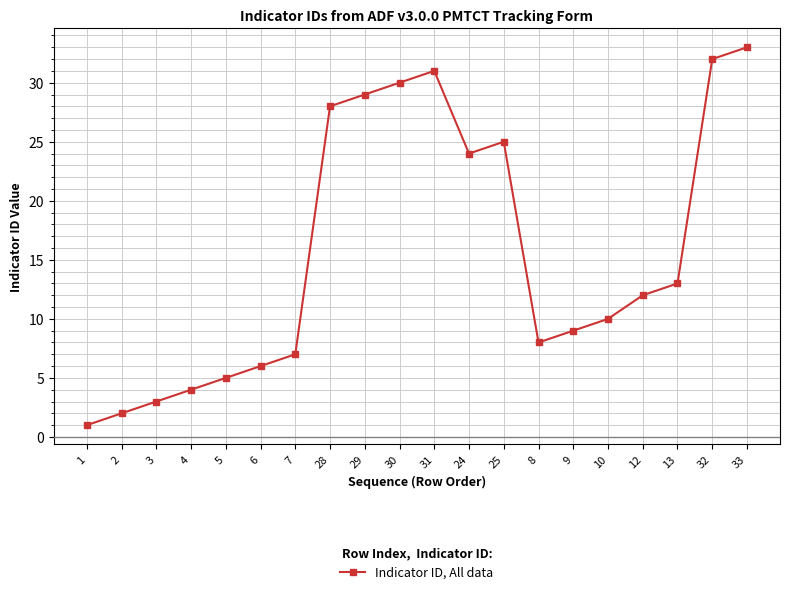

What is the approximate value at 7?

7